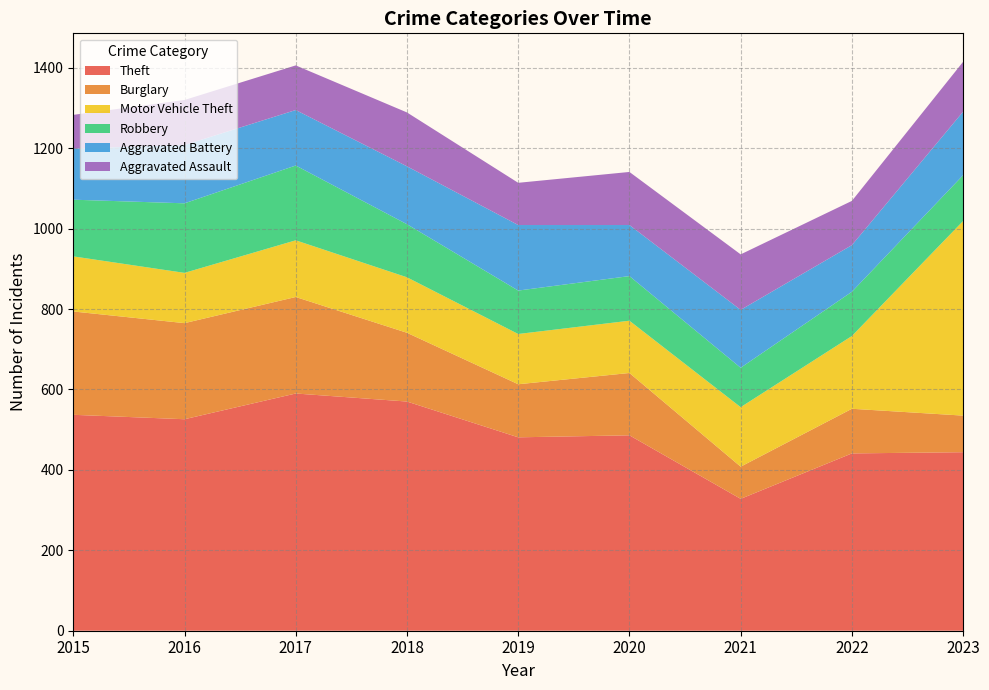

Reading left to right, extract all data points from this chart.

Theft: 2015=537	2016=526	2017=590	2018=570	2019=481	2020=486	2021=328	2022=441	2023=444
Burglary: 2015=257	2016=239	2017=240	2018=171	2019=132	2020=155	2021=80	2022=111	2023=91
Motor Vehicle Theft: 2015=137	2016=125	2017=141	2018=138	2019=125	2020=130	2021=148	2022=181	2023=484
Robbery: 2015=141	2016=173	2017=186	2018=132	2019=108	2020=111	2021=98	2022=110	2023=114
Aggravated Battery: 2015=127	2016=145	2017=138	2018=144	2019=163	2020=127	2021=144	2022=116	2023=158
Aggravated Assault: 2015=84	2016=112	2017=111	2018=134	2019=105	2020=132	2021=138	2022=110	2023=124